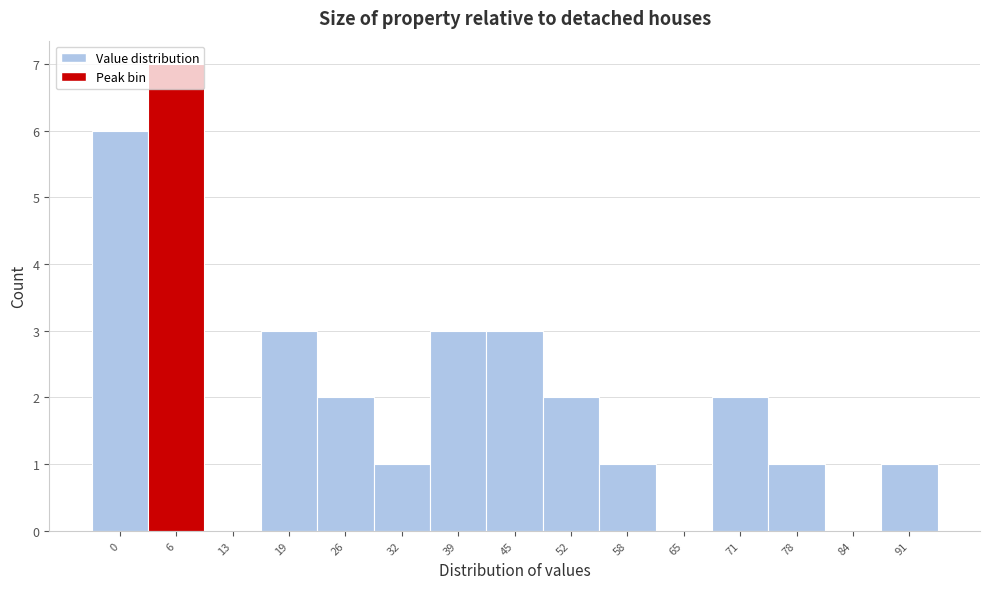

What is the approximate value at 45?

3